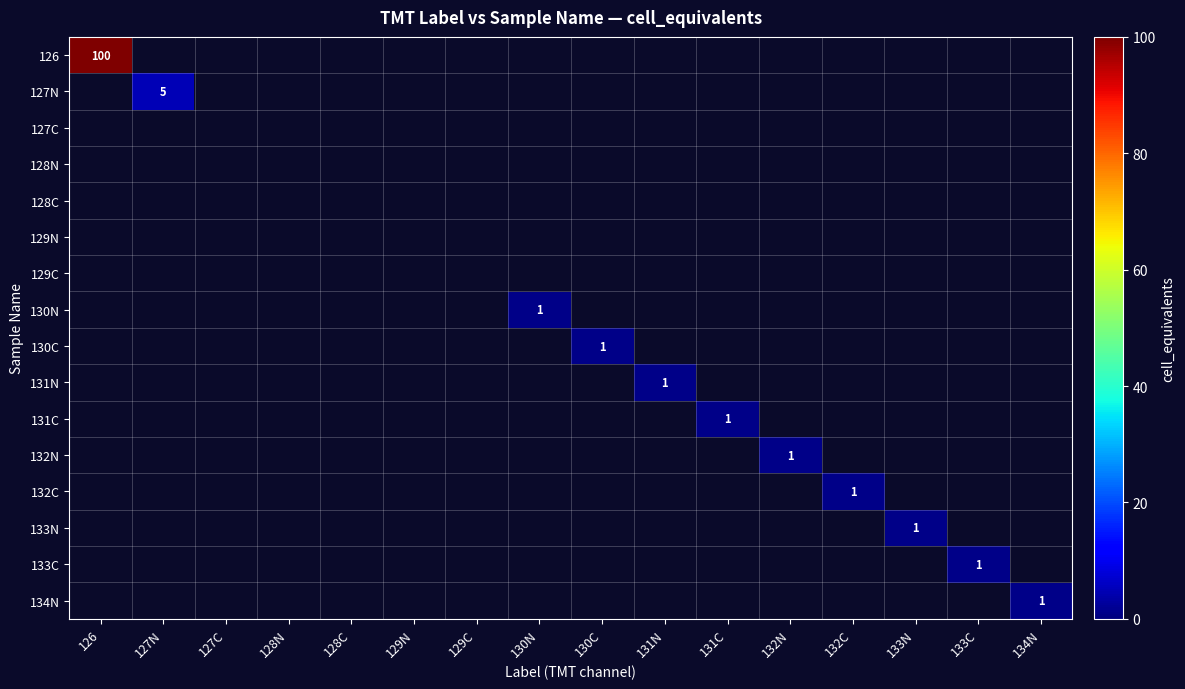

What is the maximum value shown in the chart?

100.0